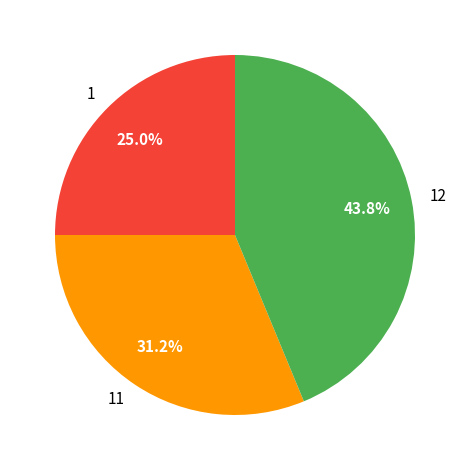

To the nearest percent, what percentage of the pie is 1?

25%